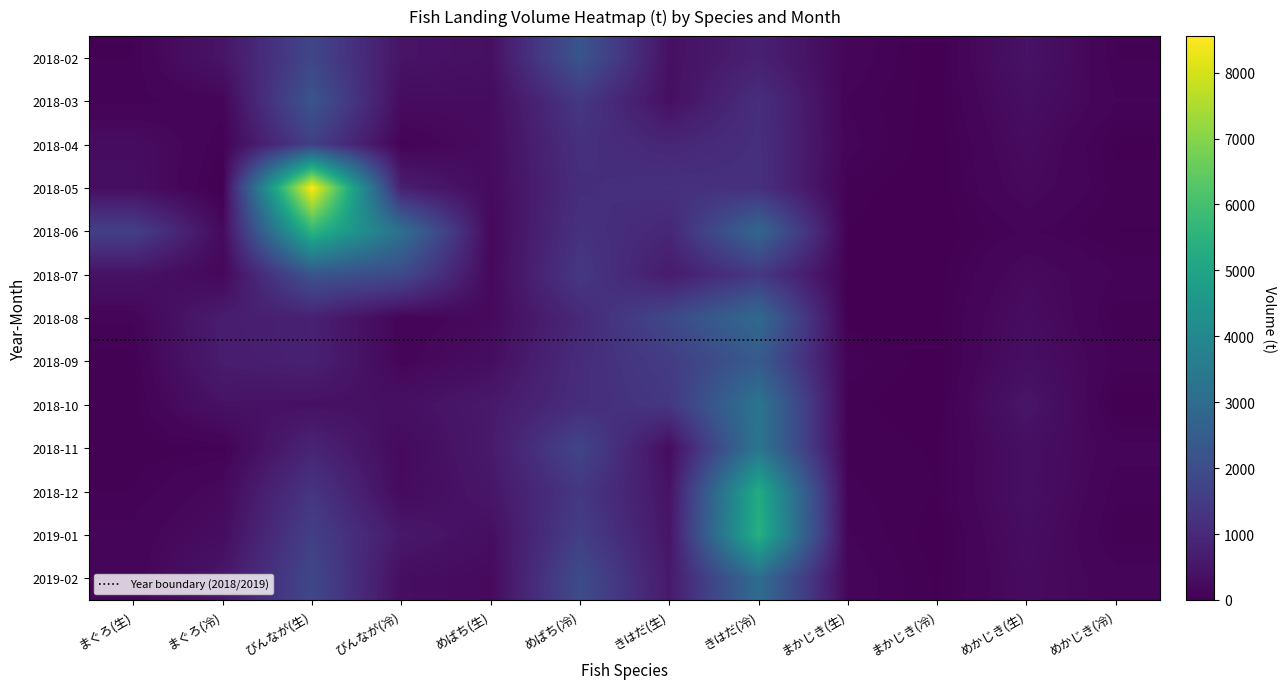

What is the spread (max minus min) of values at めばち(生)?

423.3